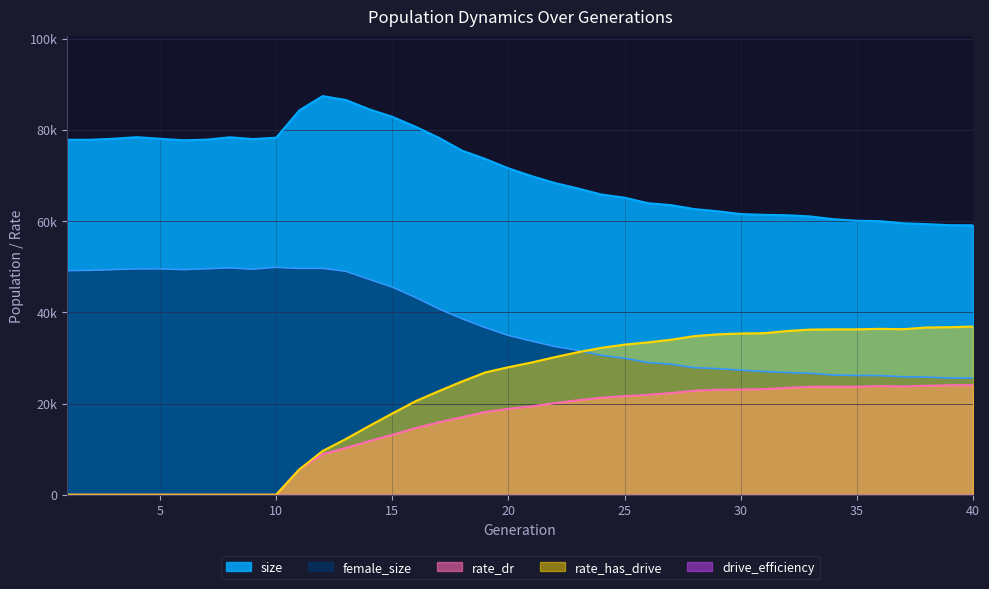

True or false: female_size has a value of 49123.0 at 1.

True